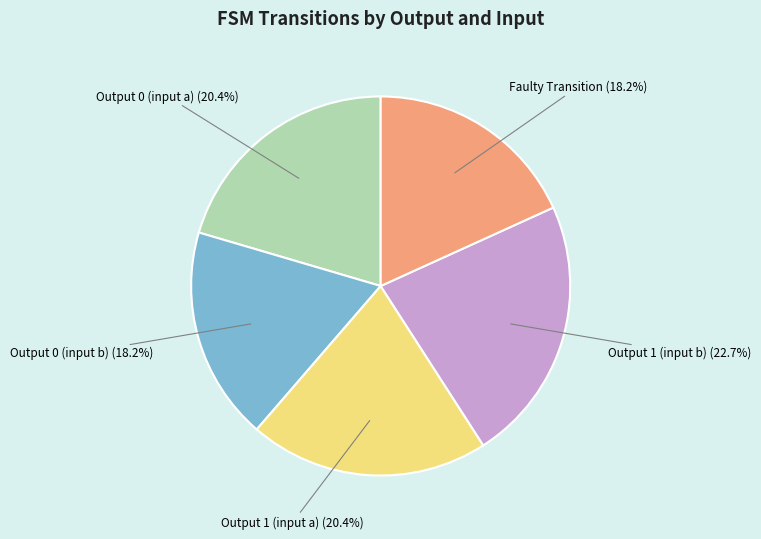

Does any single category account for the majority?

No